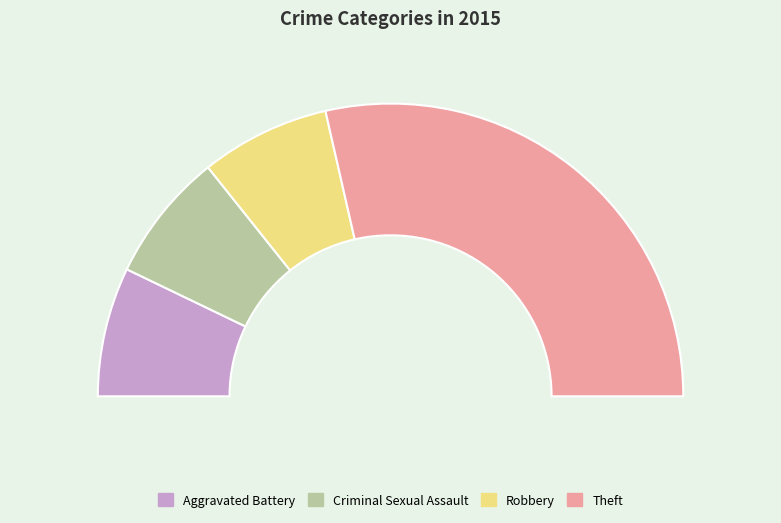

What is the smallest slice in the pie chart?

Aggravated Battery